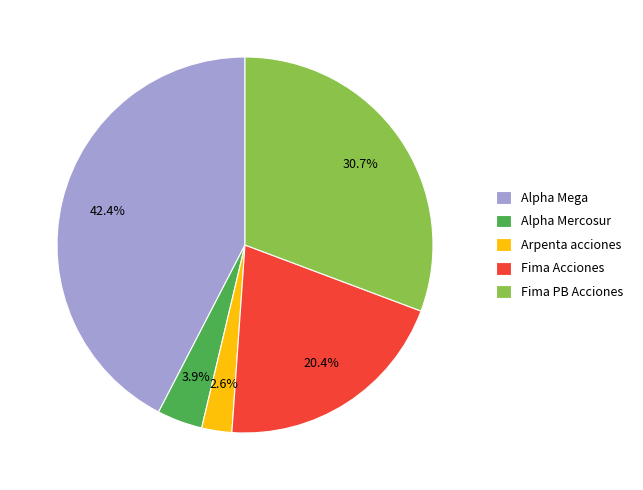

Between Fima PB Acciones and Fima Acciones, which is larger?

Fima PB Acciones